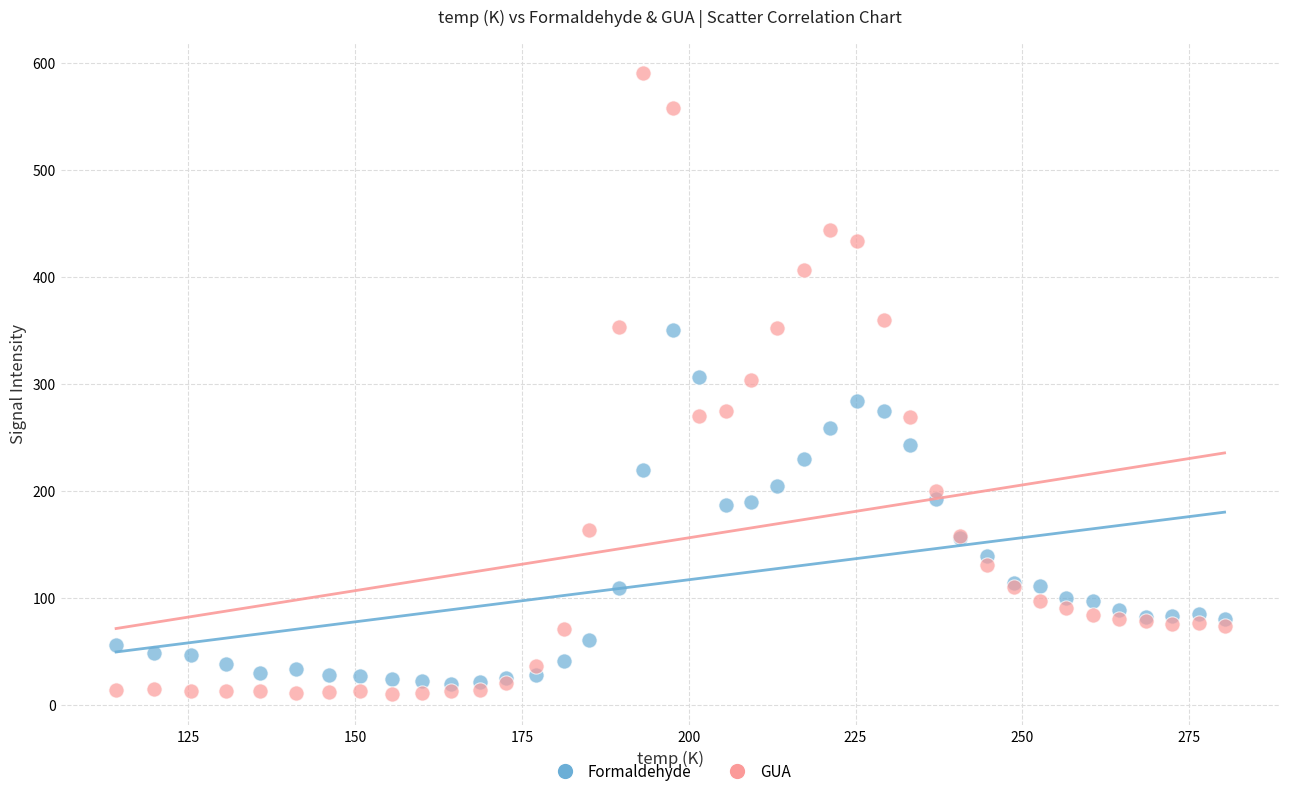

What are all the series names shown in the legend?

Formaldehyde, GUA